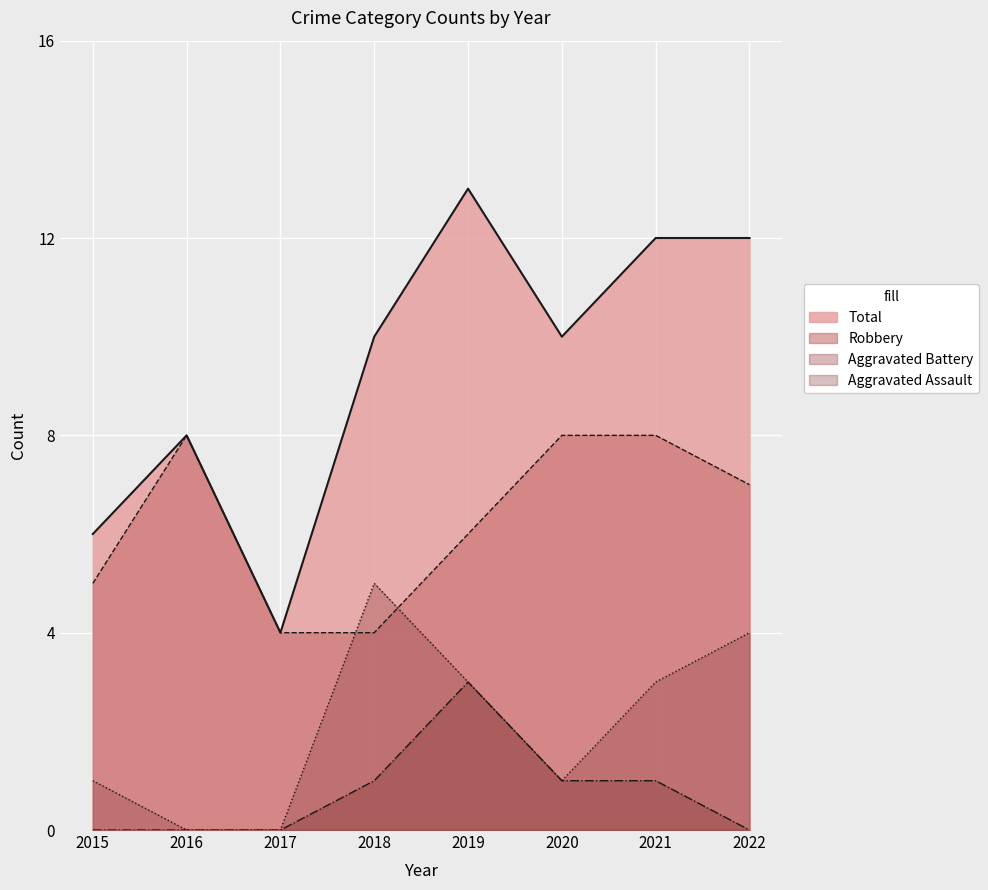

What value does the Aggravated Assault series have at 2021?

1